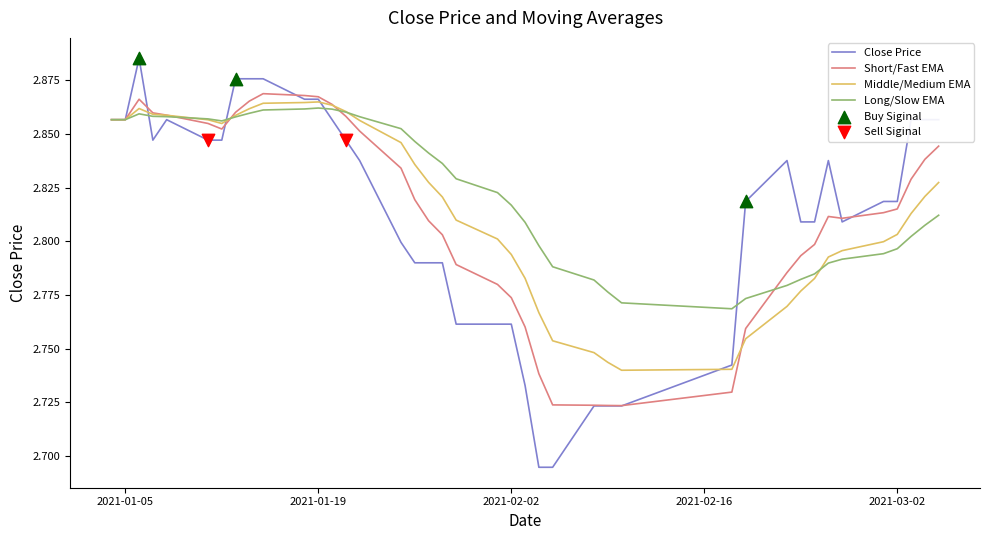

Which series has the largest range (max minus min)?

Close Price